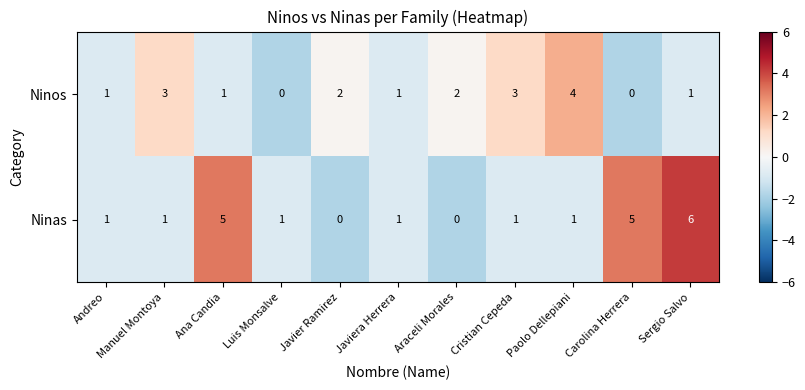

What is the difference between the highest and lowest values at Sergio Salvo?

5